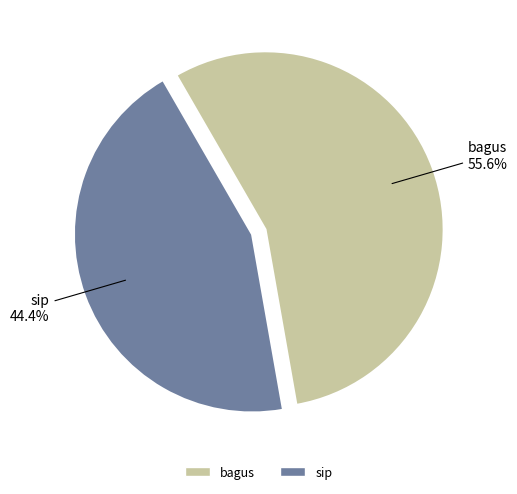

To the nearest percent, what is the average slice percentage?

50%